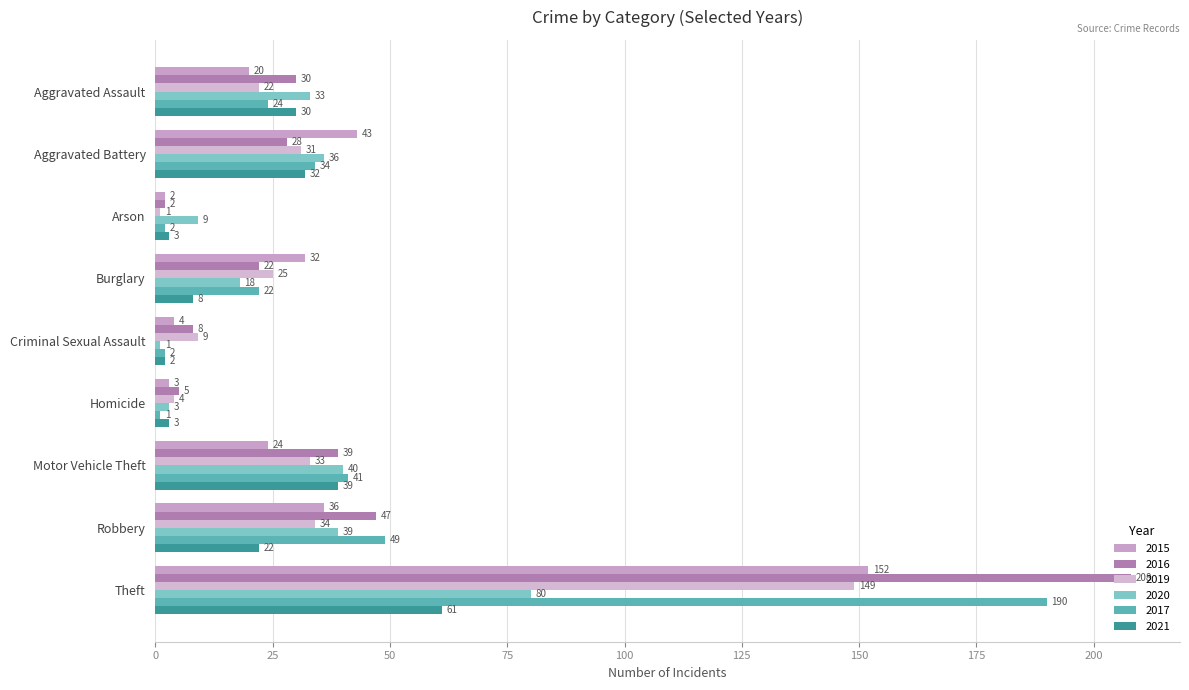

At how many categories does at least one series exceed 94?

1